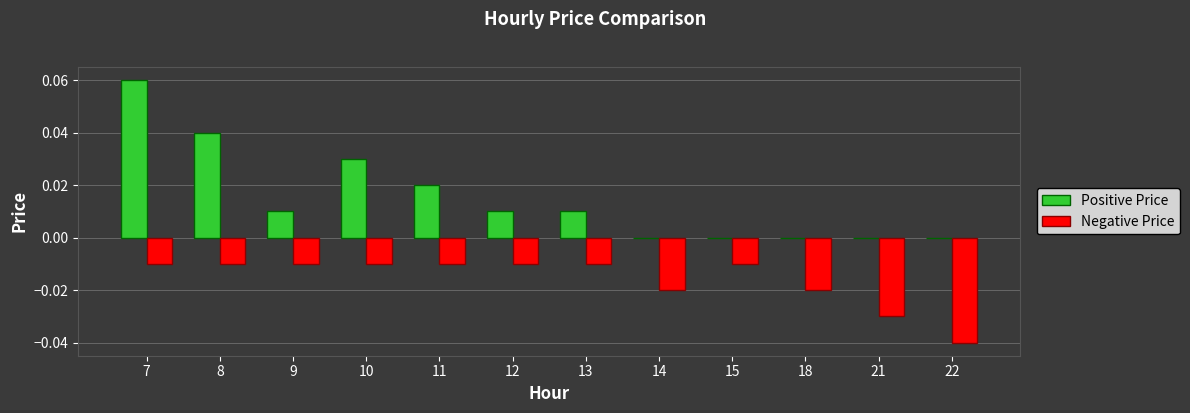

Between 8 and 15, which series saw the biggest shift?

Positive Price